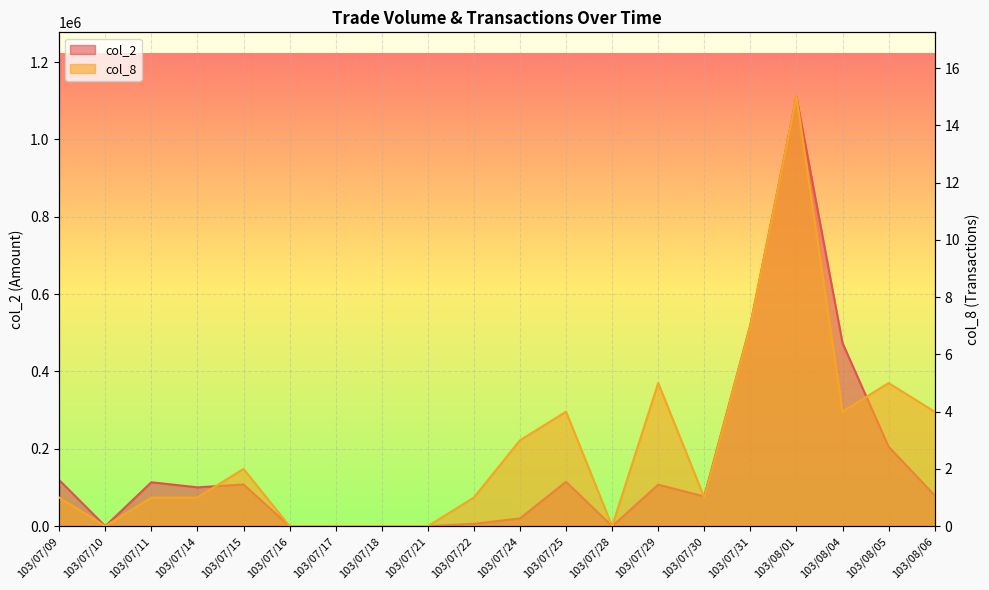

Rank the series by their average value, from highest to lowest.

col_2, col_8